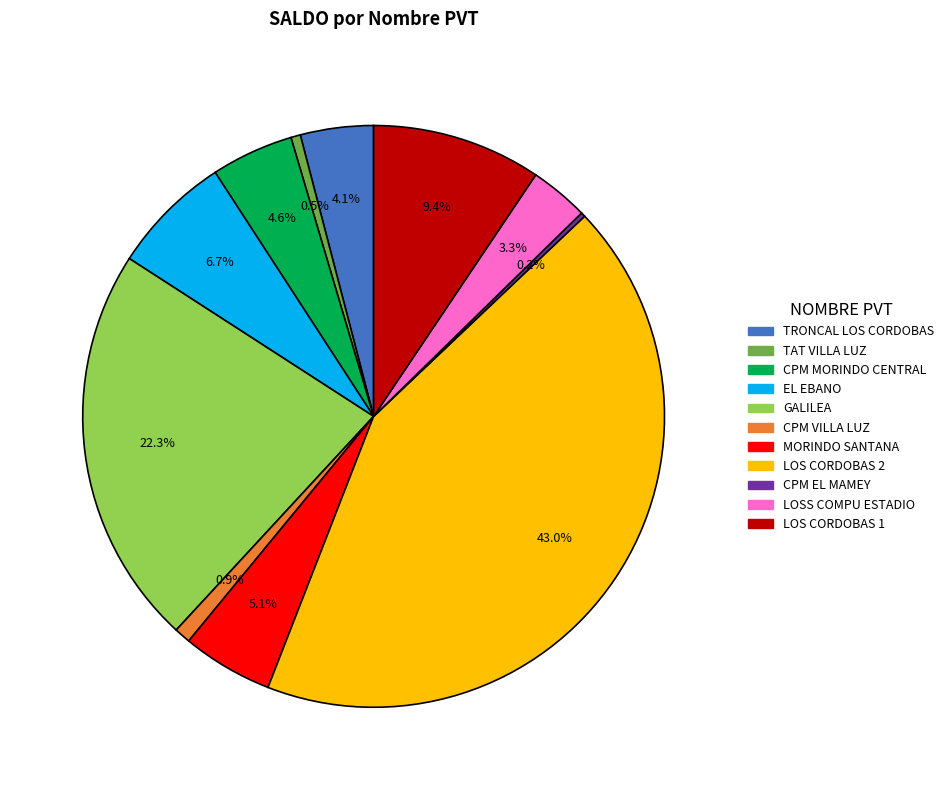

Do CPM MORINDO CENTRAL and TAT VILLA LUZ together represent more than half of the pie?

No